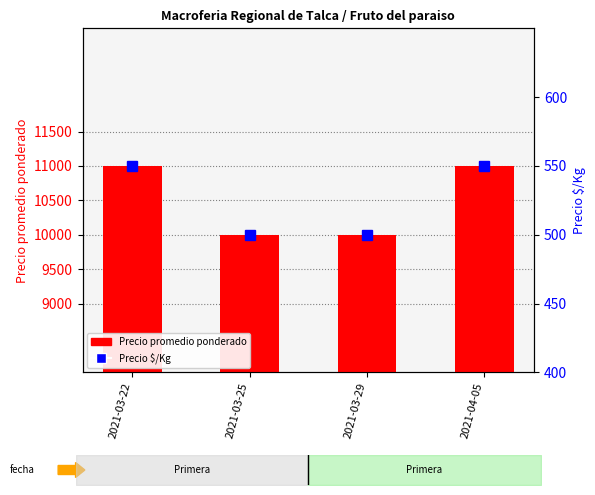

What is the total value across all series at 2021-03-22?

11550